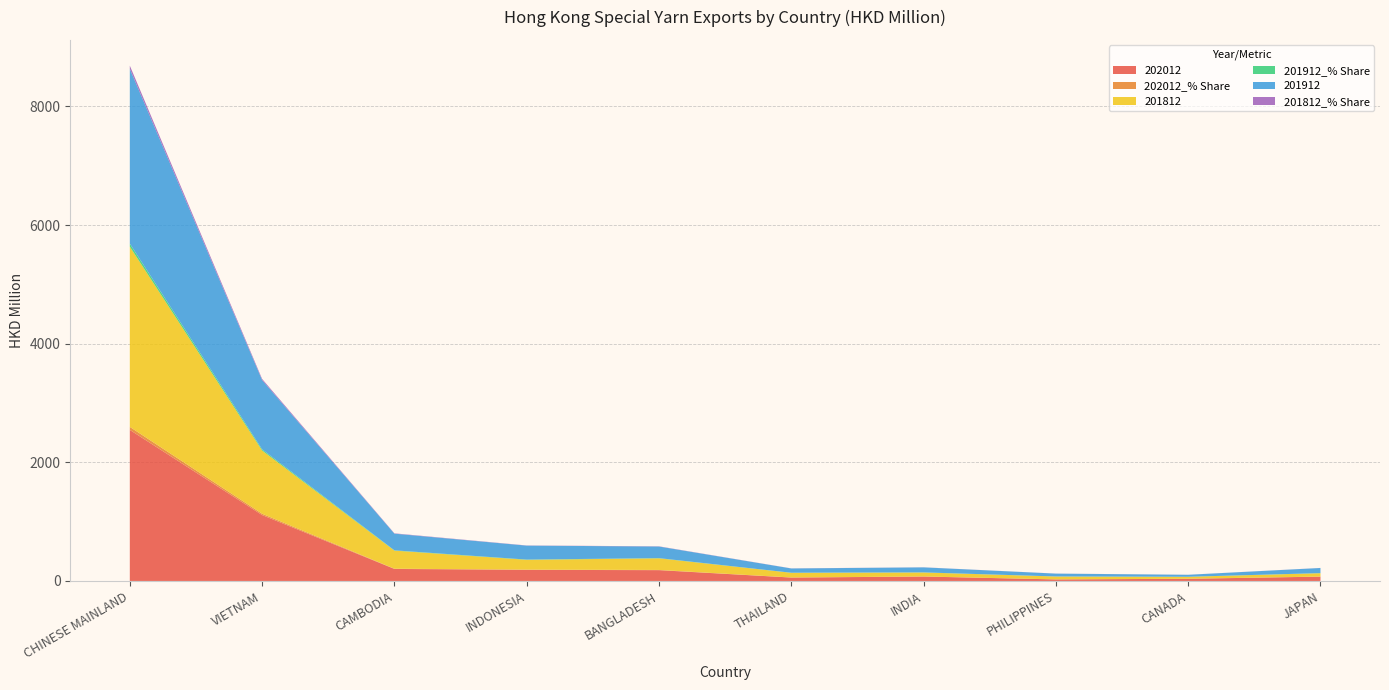

Reading left to right, list all the values displayed in this chart.

202012: CHINESE MAINLAND=2546.7	VIETNAM=1111.2	CAMBODIA=202.7	INDONESIA=187.4	BANGLADESH=182.1	THAILAND=57.5	INDIA=74.5	PHILIPPINES=26.0	CANADA=36.7	JAPAN=72.8
202012_% Share: CHINESE MAINLAND=50.7	VIETNAM=22.1	CAMBODIA=4.0	INDONESIA=3.7	BANGLADESH=3.6	THAILAND=1.1	INDIA=1.5	PHILIPPINES=0.5	CANADA=0.7	JAPAN=1.4
201812: CHINESE MAINLAND=3038.1	VIETNAM=1065.6	CAMBODIA=304.9	INDONESIA=165.5	BANGLADESH=196.0	THAILAND=79.0	INDIA=67.0	PHILIPPINES=48.7	CANADA=33.0	JAPAN=56.6
201912_% Share: CHINESE MAINLAND=51.3	VIETNAM=20.3	CAMBODIA=4.9	INDONESIA=4.1	BANGLADESH=3.4	THAILAND=1.3	INDIA=1.5	PHILIPPINES=0.8	CANADA=0.6	JAPAN=1.5
201912: CHINESE MAINLAND=2945.5	VIETNAM=1167.7	CAMBODIA=281.0	INDONESIA=234.9	BANGLADESH=195.4	THAILAND=71.9	INDIA=84.7	PHILIPPINES=47.8	CANADA=33.1	JAPAN=86.4
201812_% Share: CHINESE MAINLAND=53.8	VIETNAM=18.9	CAMBODIA=5.4	INDONESIA=2.9	BANGLADESH=3.5	THAILAND=1.4	INDIA=1.2	PHILIPPINES=0.9	CANADA=0.6	JAPAN=1.0